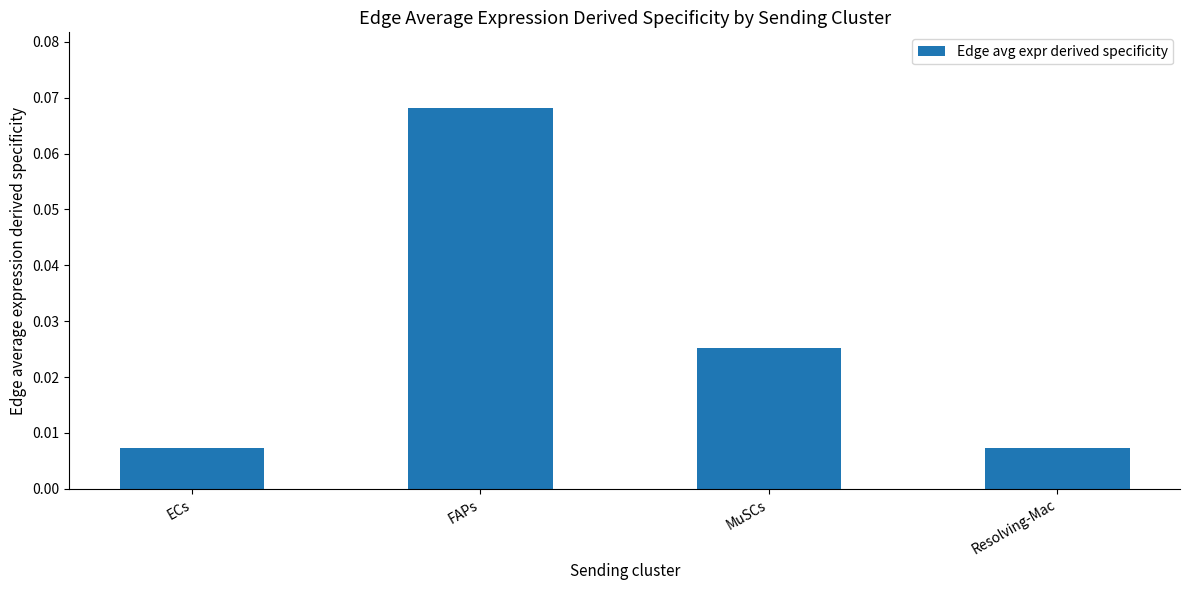

What is the label of the 4th bar from the right?

ECs